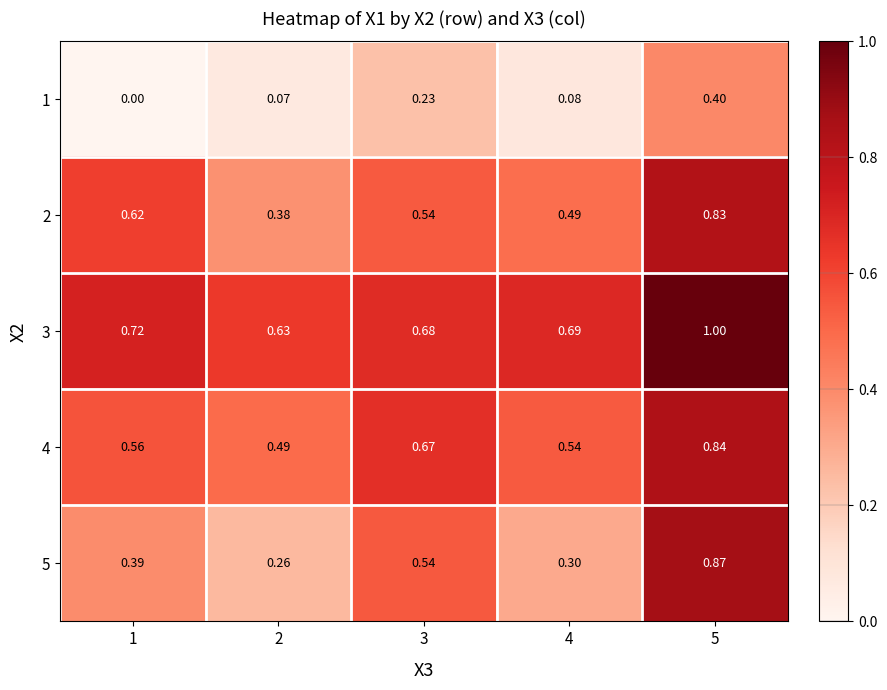

Is the value of 5 at 4 greater than the value of 3 at 3?

No